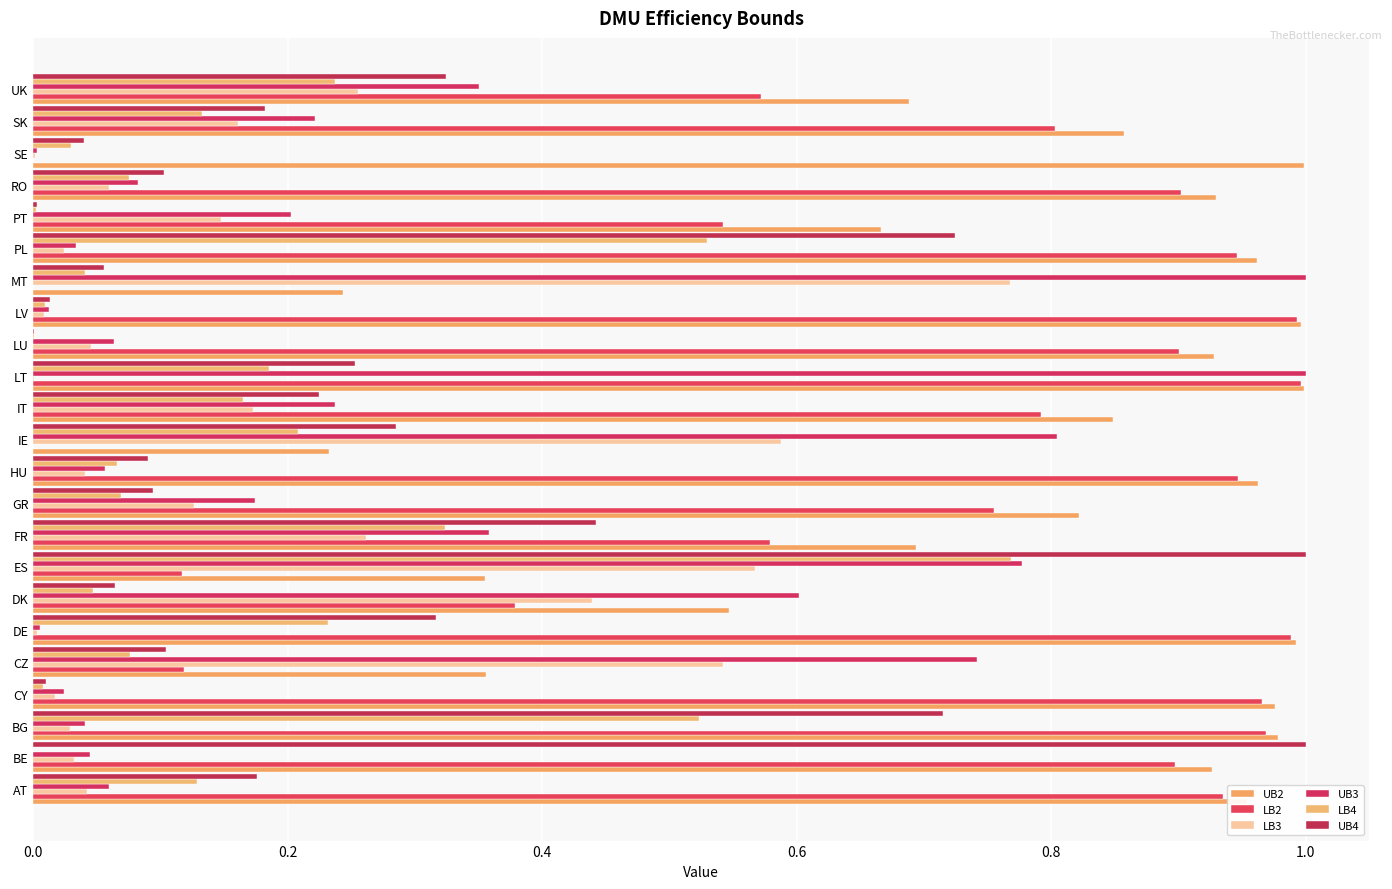

What is the value of the UB2 bar at the 8th from the left?

0.4